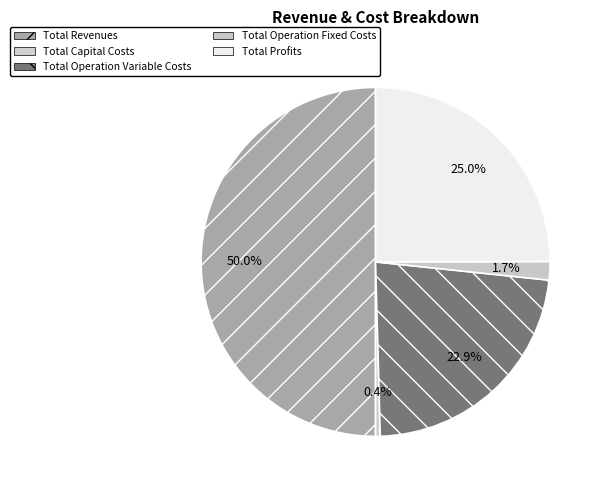

Rank the categories by value from lowest to highest.

Total Capital Costs, Total Operation Fixed Costs, Total Operation Variable Costs, Total Profits, Total Revenues